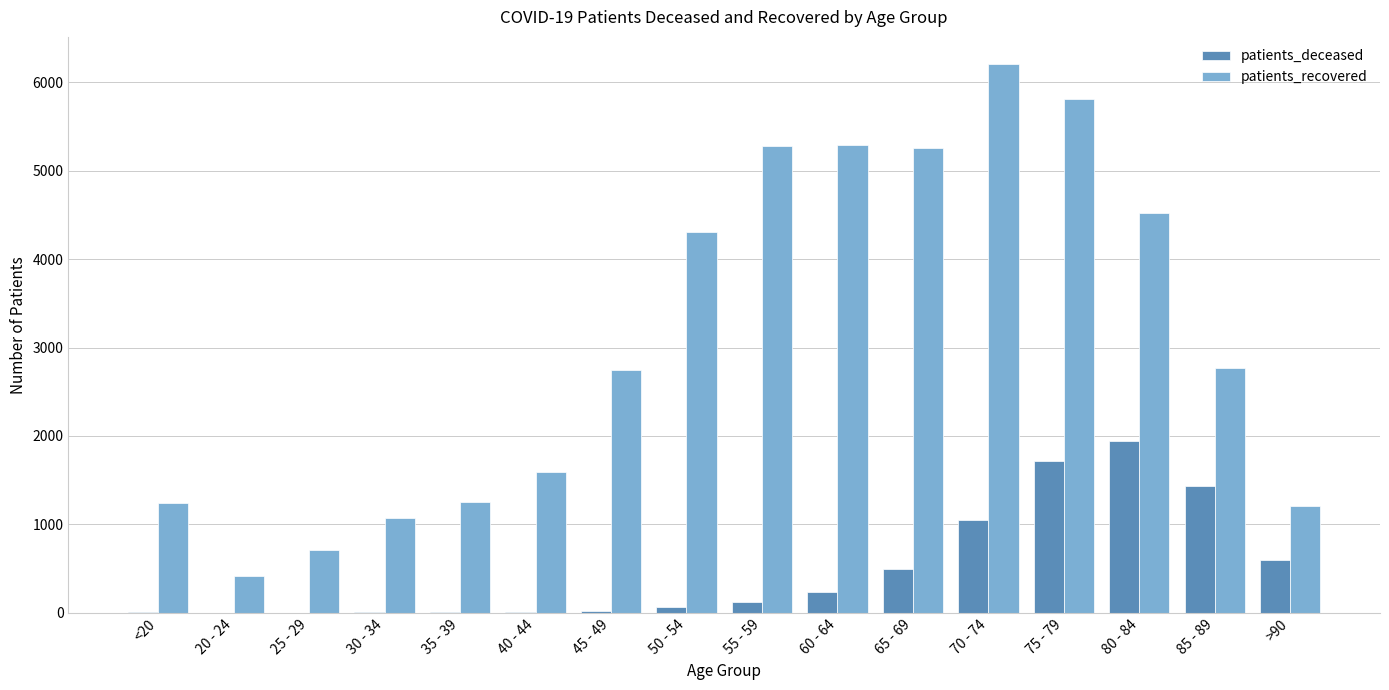

Which series changed the most between 45 - 49 and 85 - 89?

patients_deceased